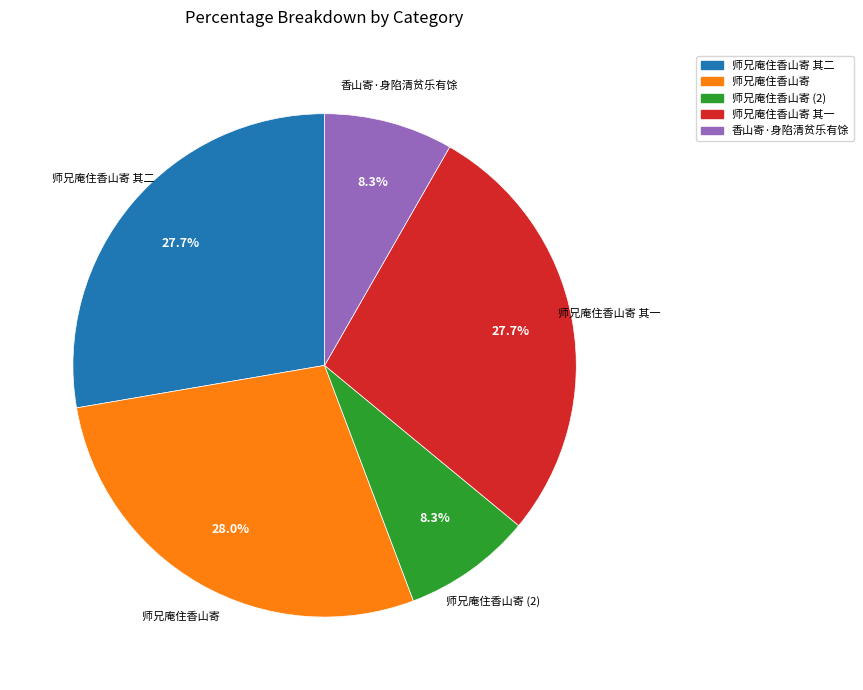

How many slices are in this pie chart?

5